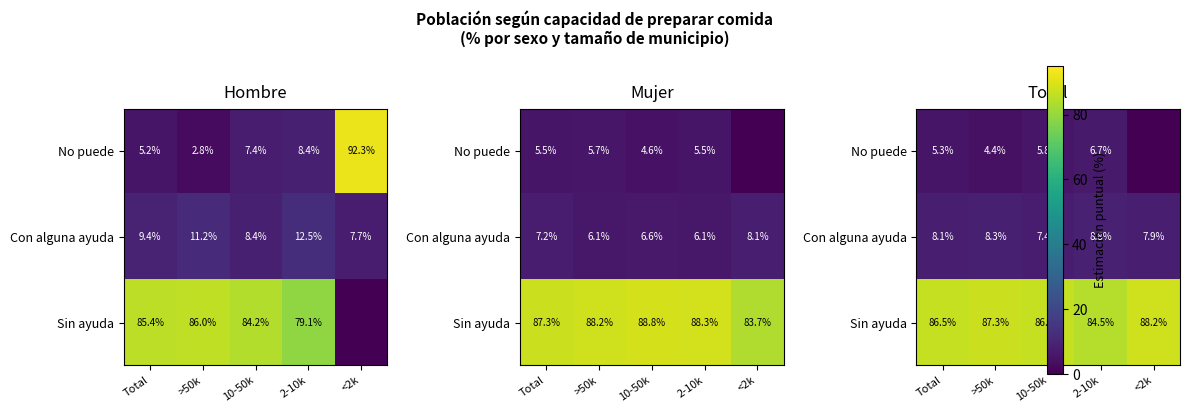

List the labels in order of Con alguna ayuda value, smallest first.

10-50k, <2k, Total, >50k, 2-10k